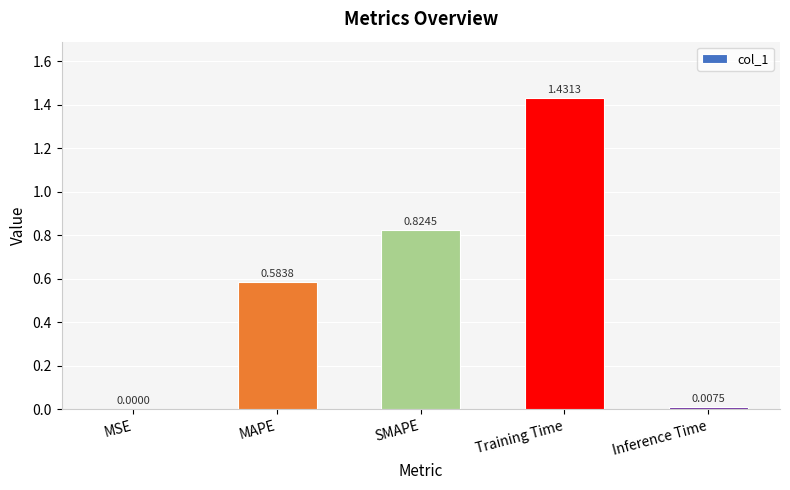

Are the bars horizontal?

No